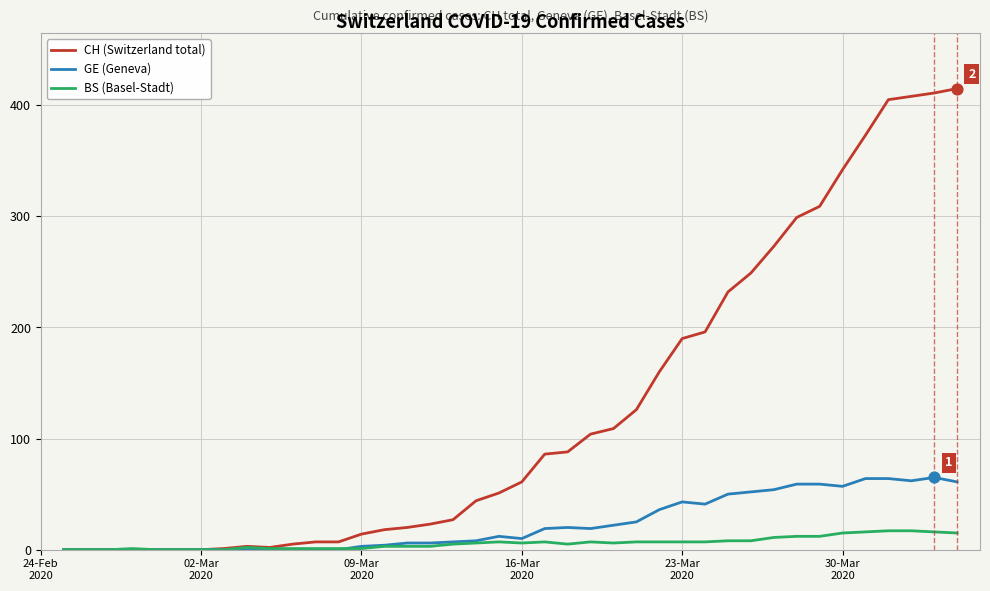

Which series has the largest total across all categories?

CH (Switzerland total)